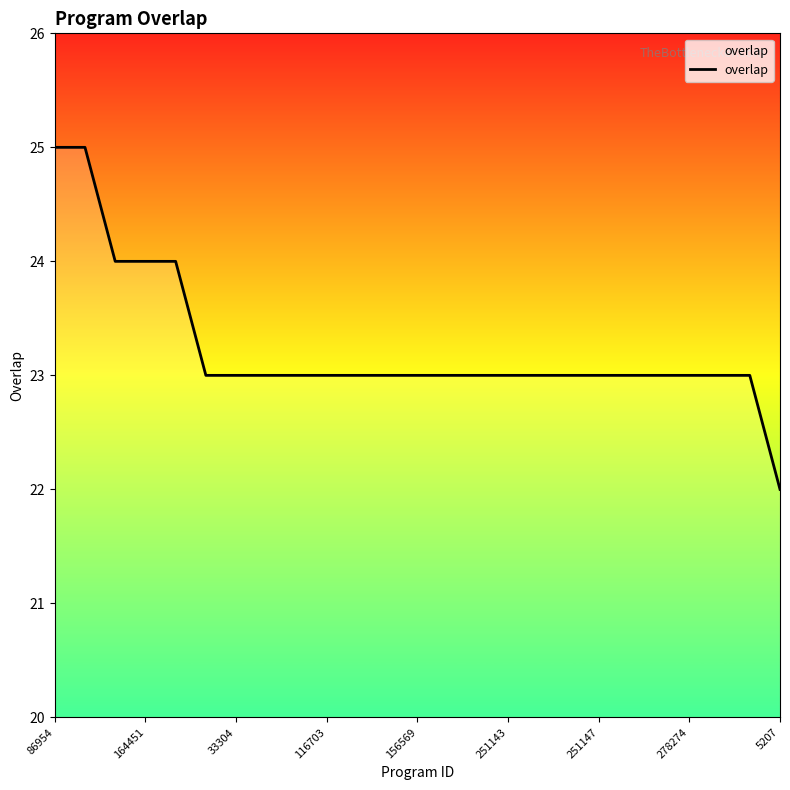

How many values are between 23 and 24?

22